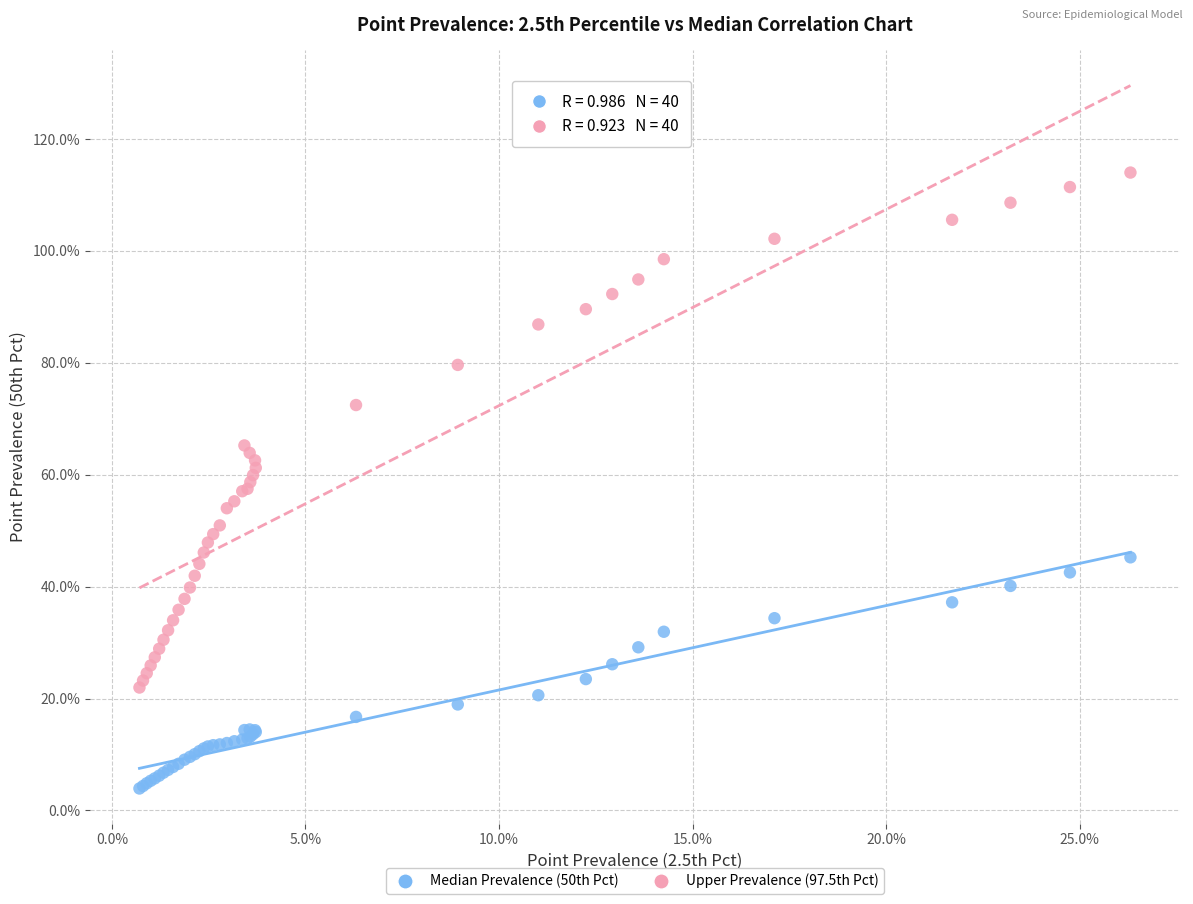

Which series reaches the maximum Y coordinate?

Upper Prevalence (97.5th Pct)